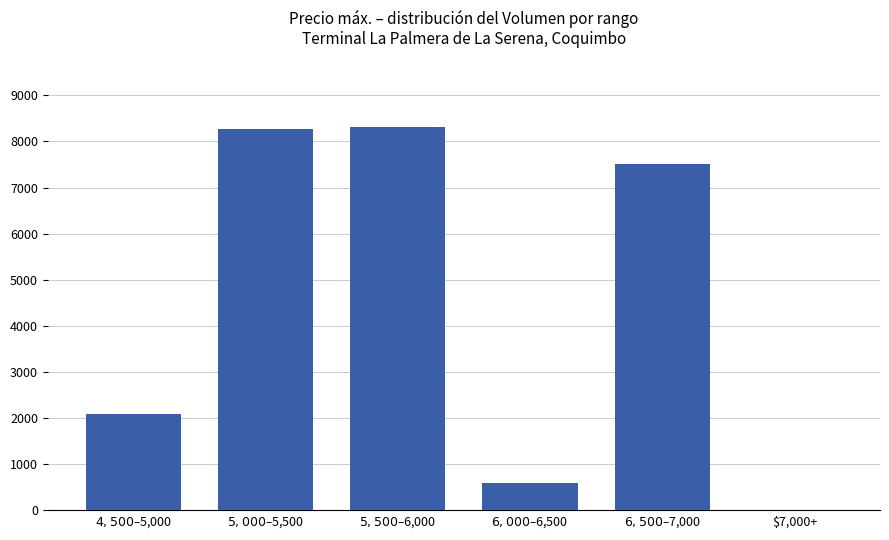

What is the greatest value displayed?

8320